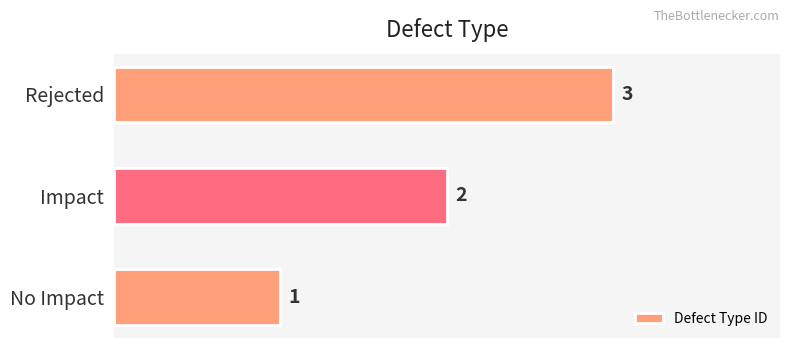

The value at Rejected is 5. True or false?

False